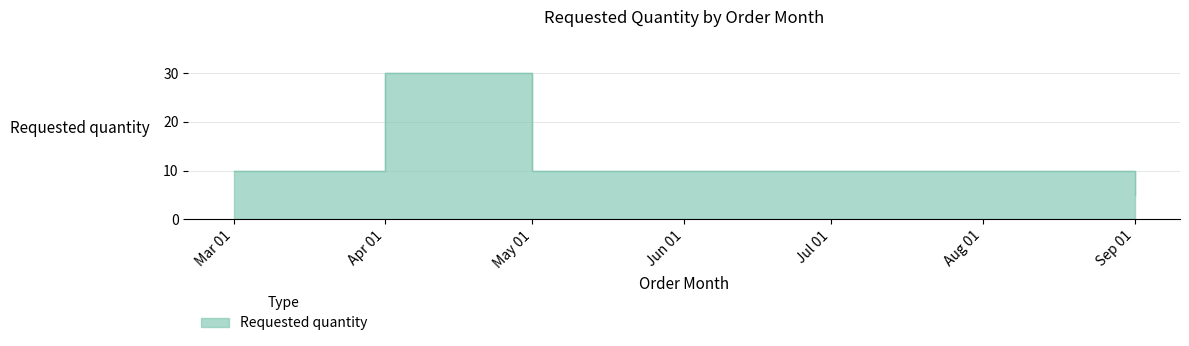

Where is the data nearest to the value 17?

Mar 01